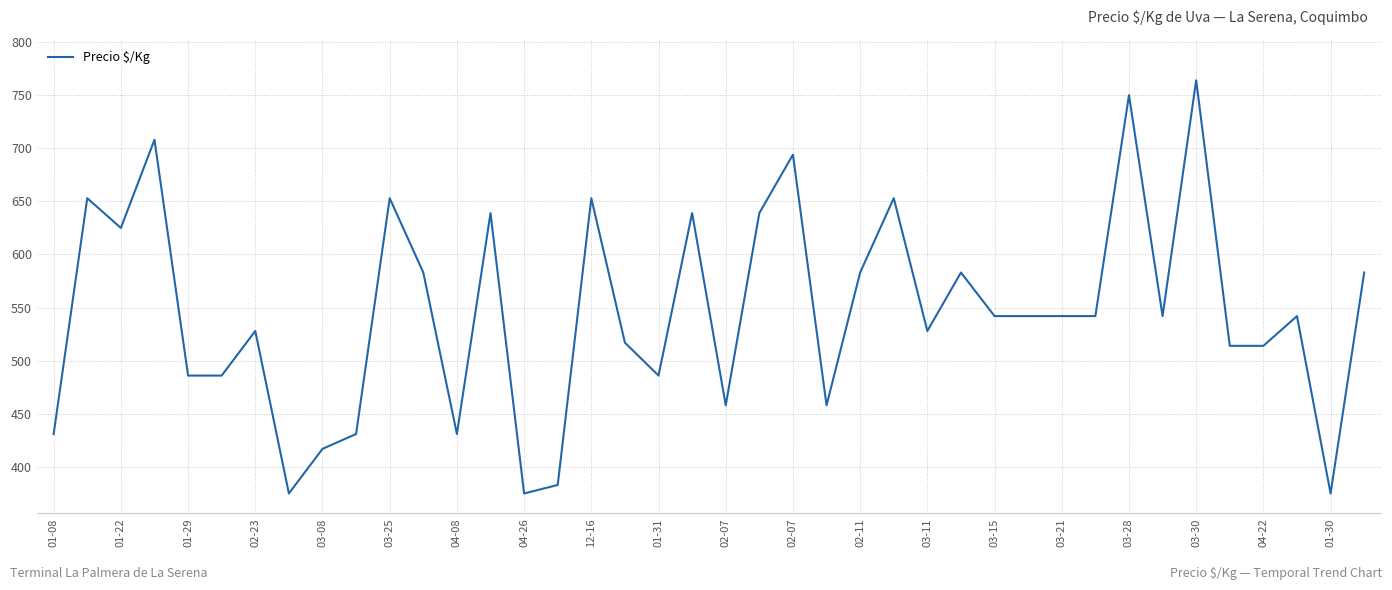

What is the maximum value shown in the chart?

764